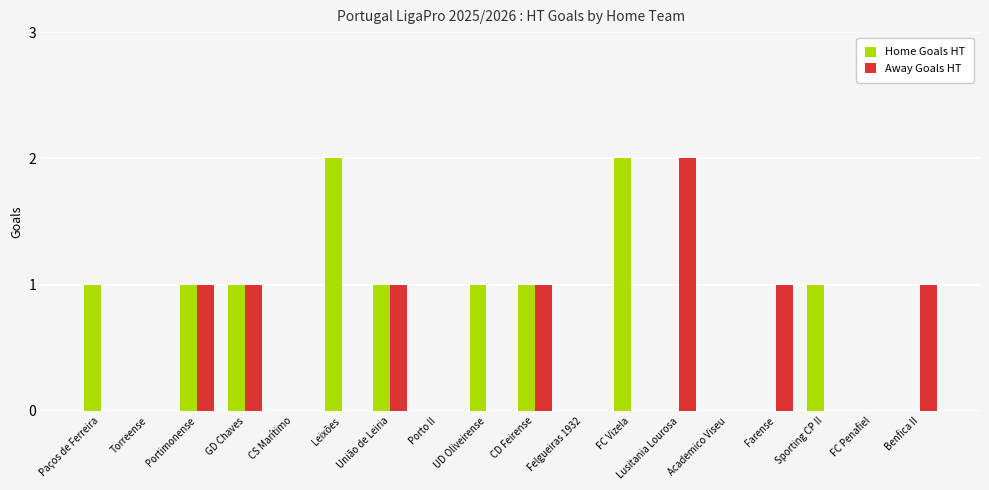

What are all the series names shown in the legend?

Home Goals HT, Away Goals HT